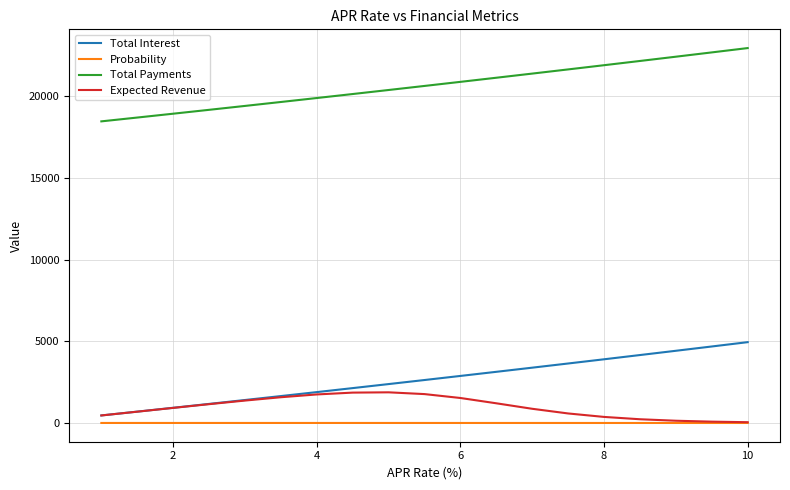

Rank the series by their maximum value, from highest to lowest.

Total Payments, Total Interest, Expected Revenue, Probability